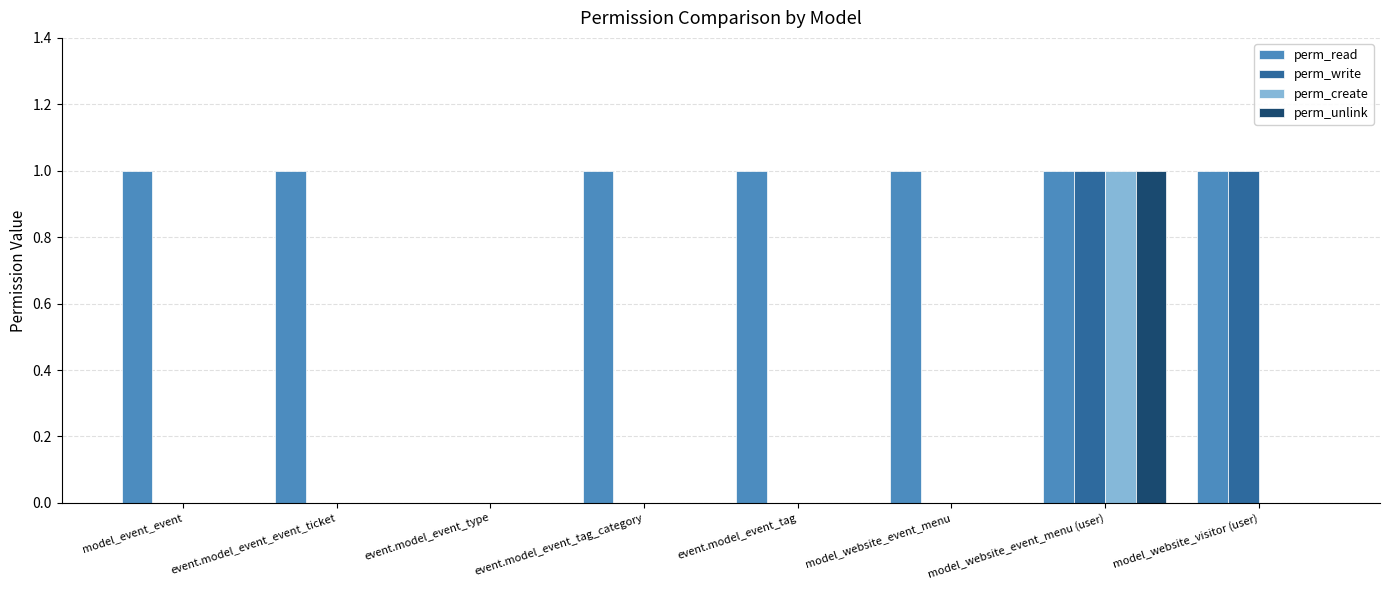

Which series changed the most between event.model_event_type and model_website_event_menu?

perm_read